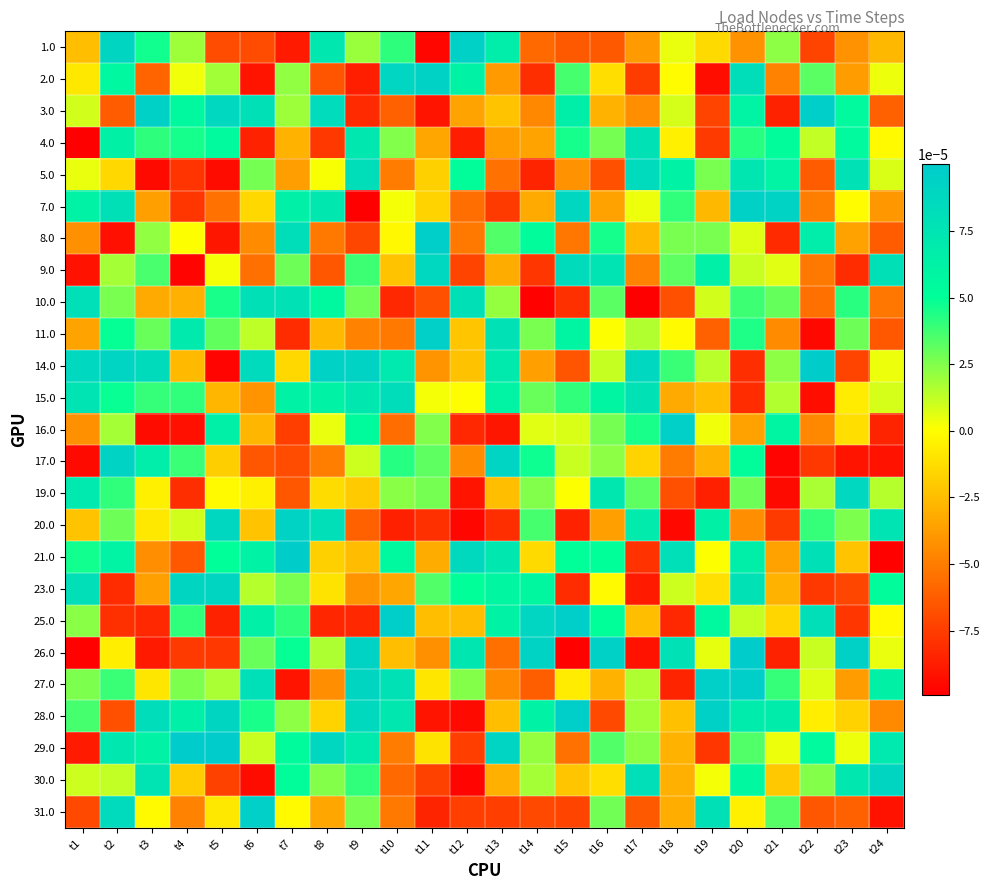

List the series in order of their peak value, highest first.

29.0, 26.0, 21.0, 14.0, 28.0, 3.0, 25.0, 27.0, 8.0, 31.0, 16.0, 11.0, 7.0, 1.0, 2.0, 17.0, 20.0, 23.0, 30.0, 19.0, 9.0, 5.0, 15.0, 10.0, 4.0